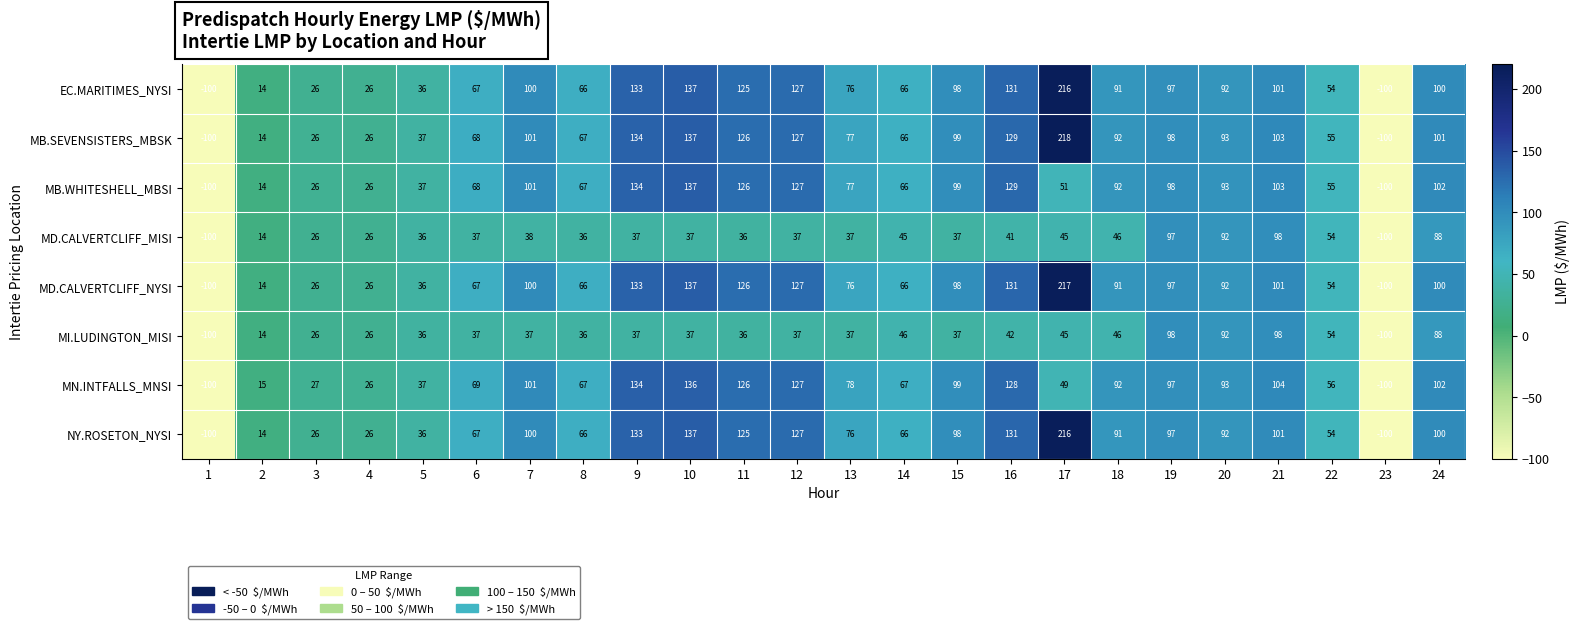

What value does the MB.WHITESHELL_MBSI series have at 19, to the nearest 5?

100